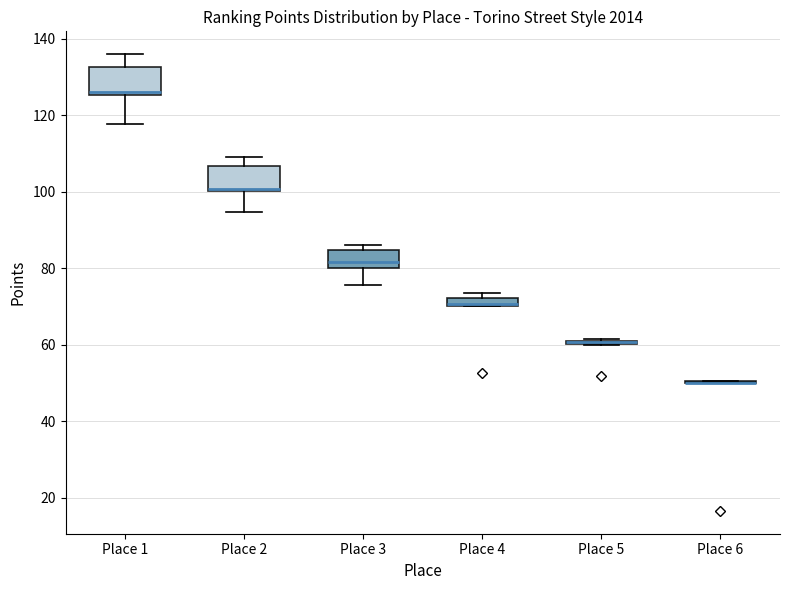

Where does the median line of the box for Place 3 sit on the y-axis? The values are not printed on the chart, so give them approximately, as read against the axis.

82